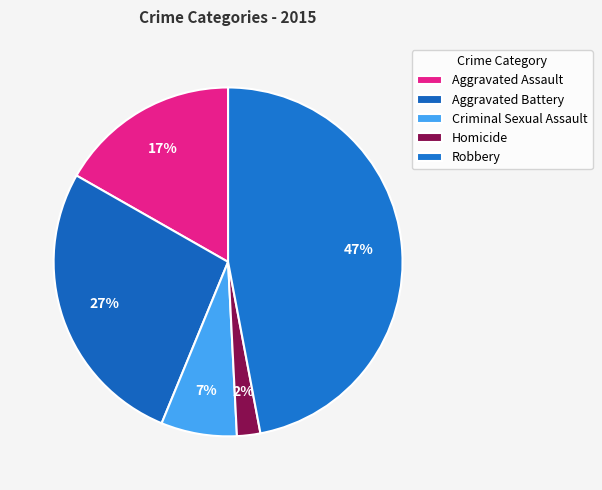

Count the number of slices in the pie.

5